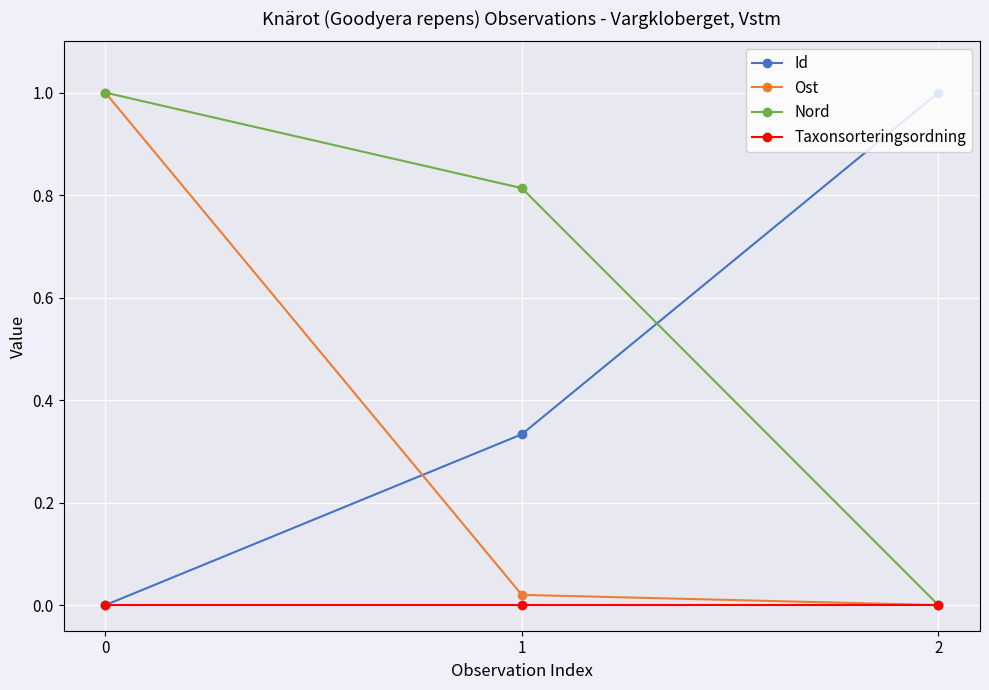

Which series changed the most between 1 and 2?

Nord